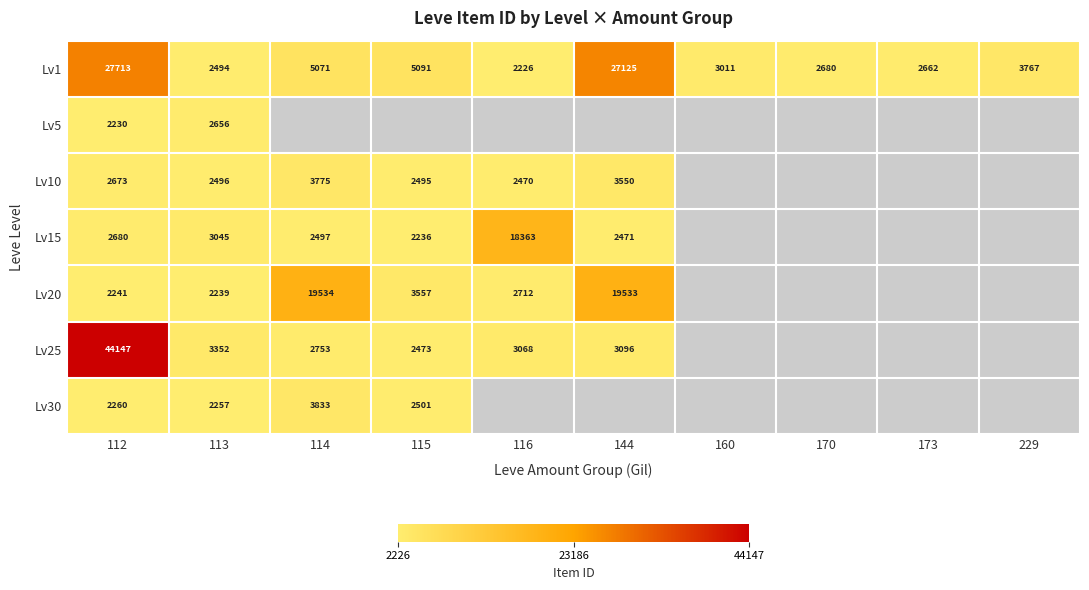

The Lv1 series shows 2662 at 173. True or false?

True